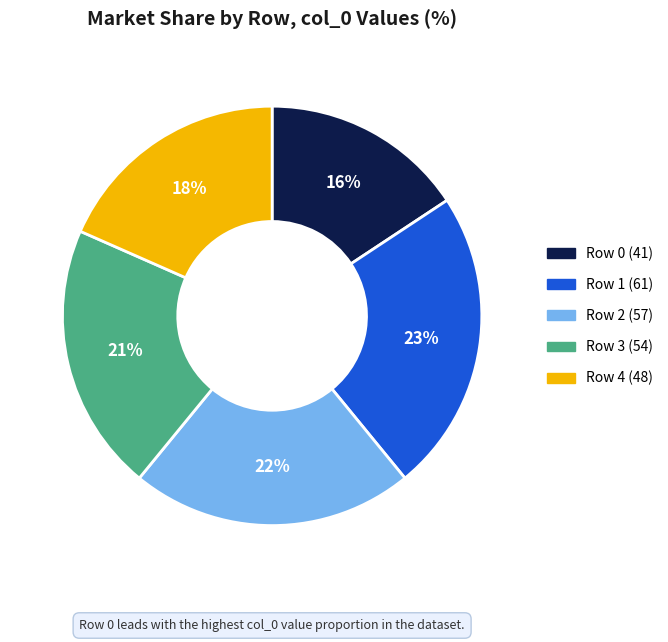

Rank the categories by value from lowest to highest.

Row 0 (41), Row 4 (48), Row 3 (54), Row 2 (57), Row 1 (61)